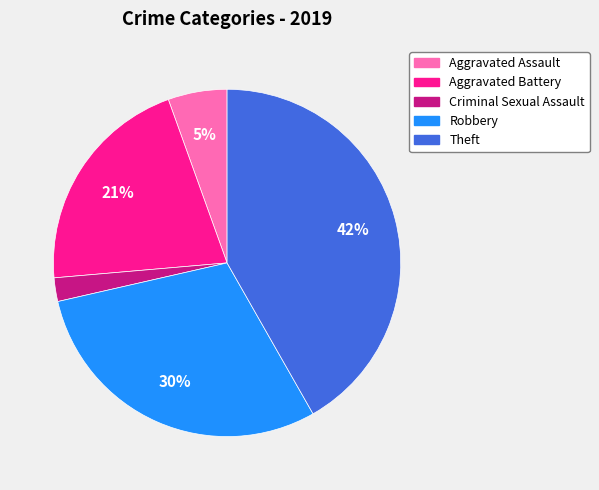

To the nearest percent, what portion does Criminal Sexual Assault represent?

2%